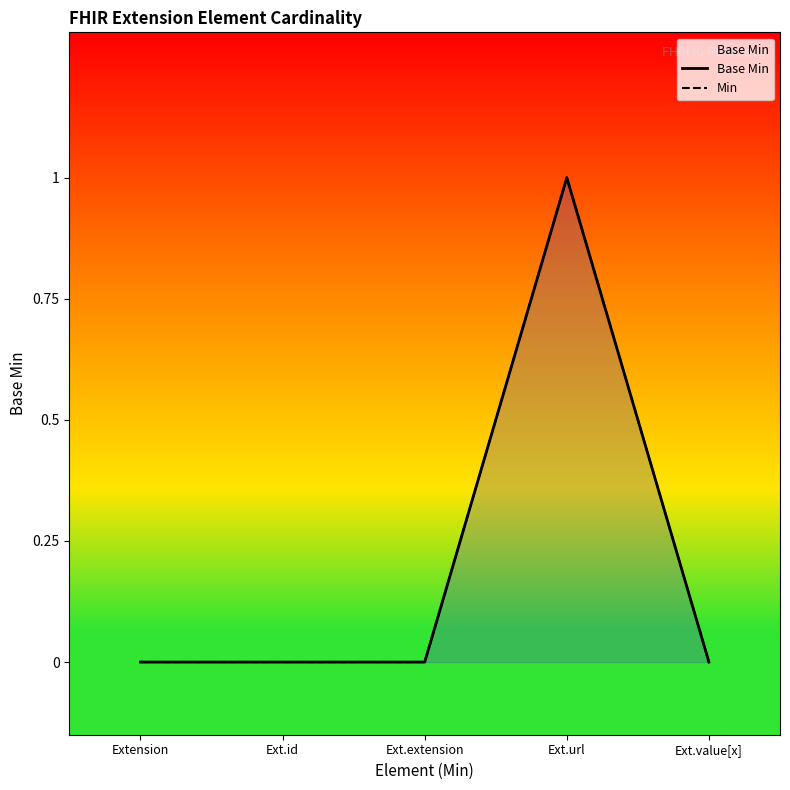

At which label does Min reach its peak?

Ext.url